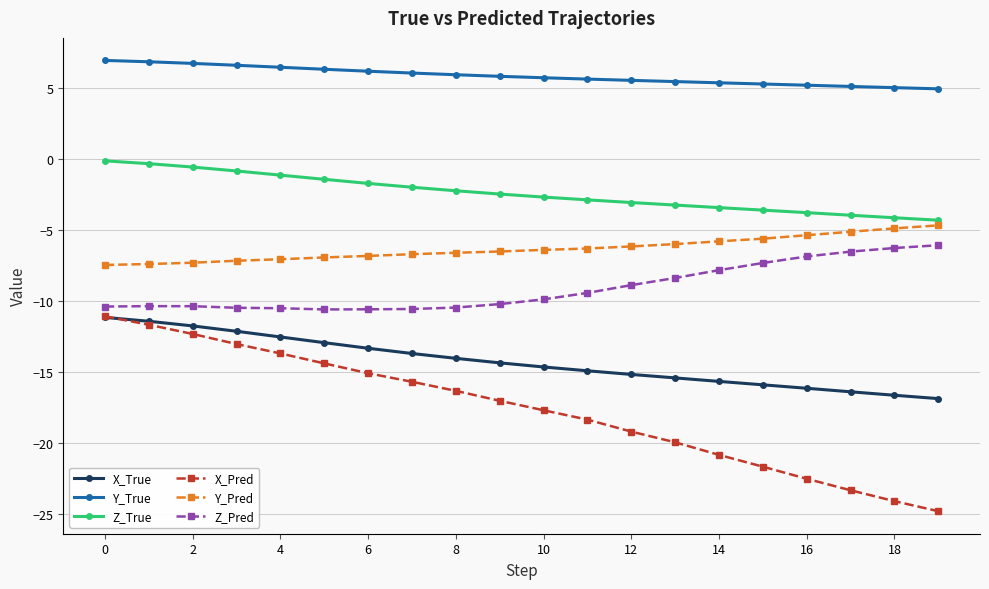

What is the value of the Y_True point at the 18th from the left?

5.1